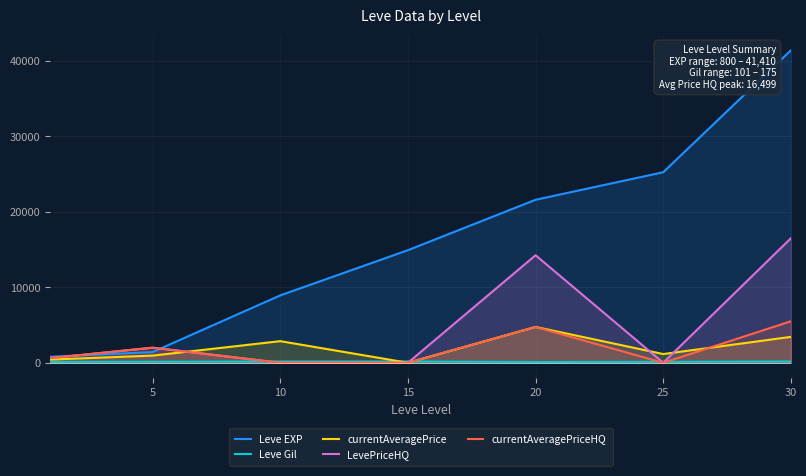

Which series has the largest range (max minus min)?

Leve EXP